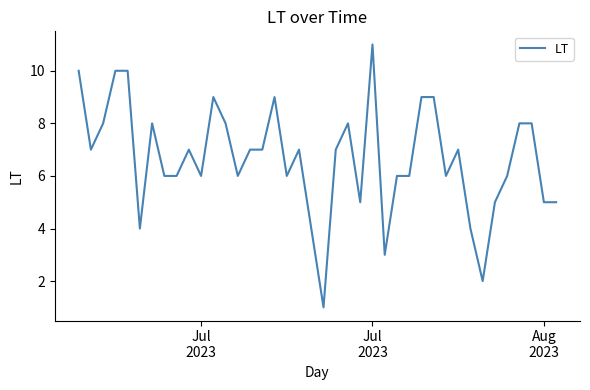

Reading right to left, list all the values displayed in this chart.

5	5	8	8	6	5	2	4	7	6	9	9	6	6	3	11	5	8	7	1	4	7	6	9	7	7	6	8	9	6	7	6	6	8	4	10	10	8	7	10